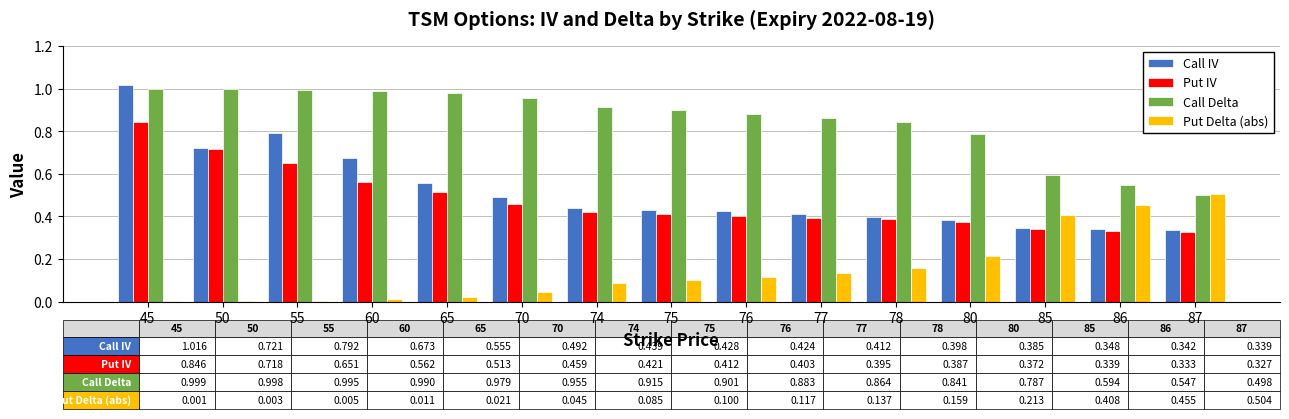

The value of Call Delta at 60 is 1.0. True or false?

True